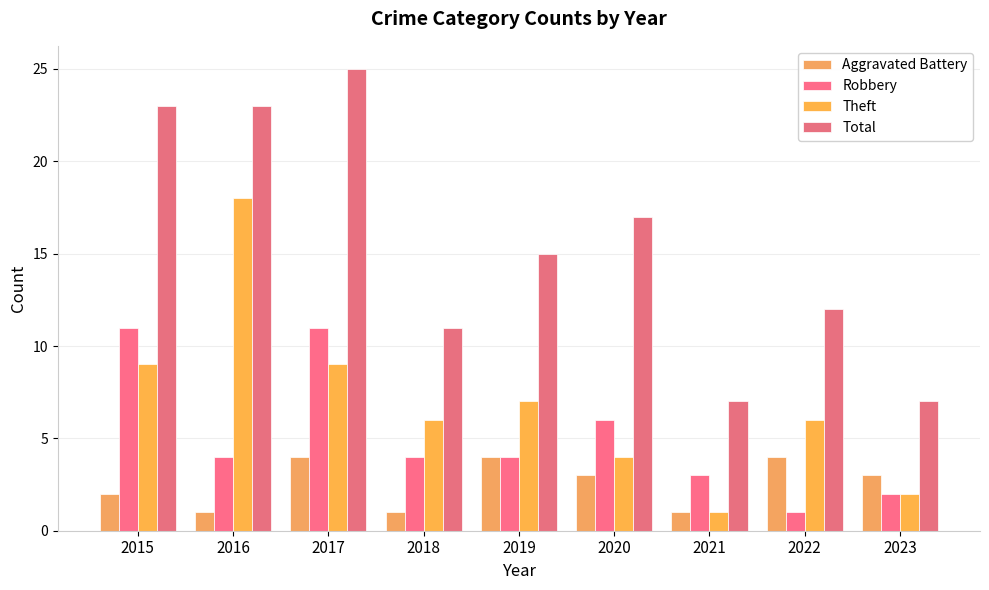

What is the spread (max minus min) of values at 2019?

11